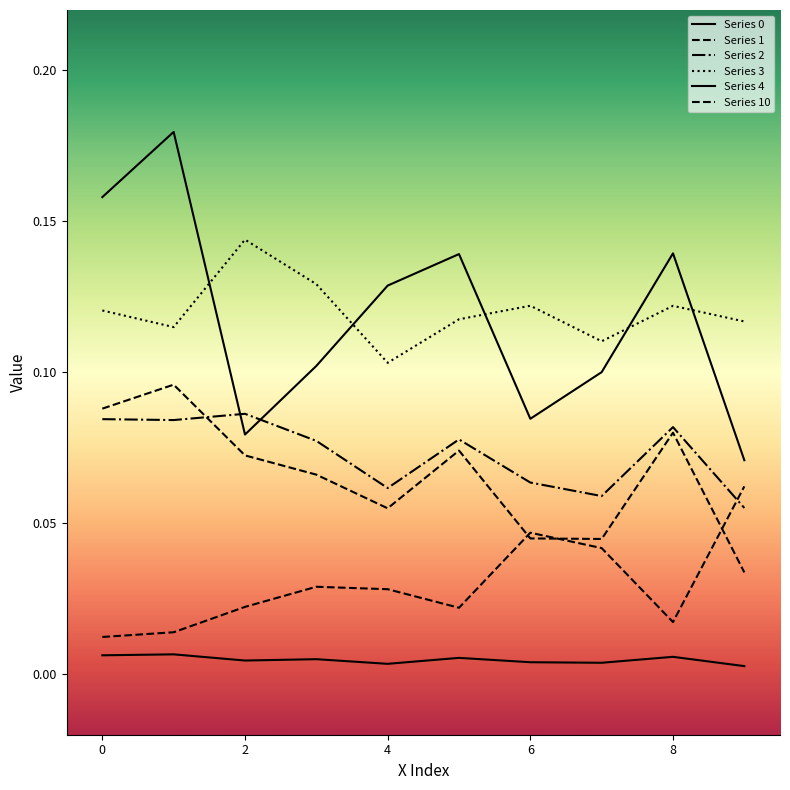

At which category does the chart reach its minimum across all series?

9